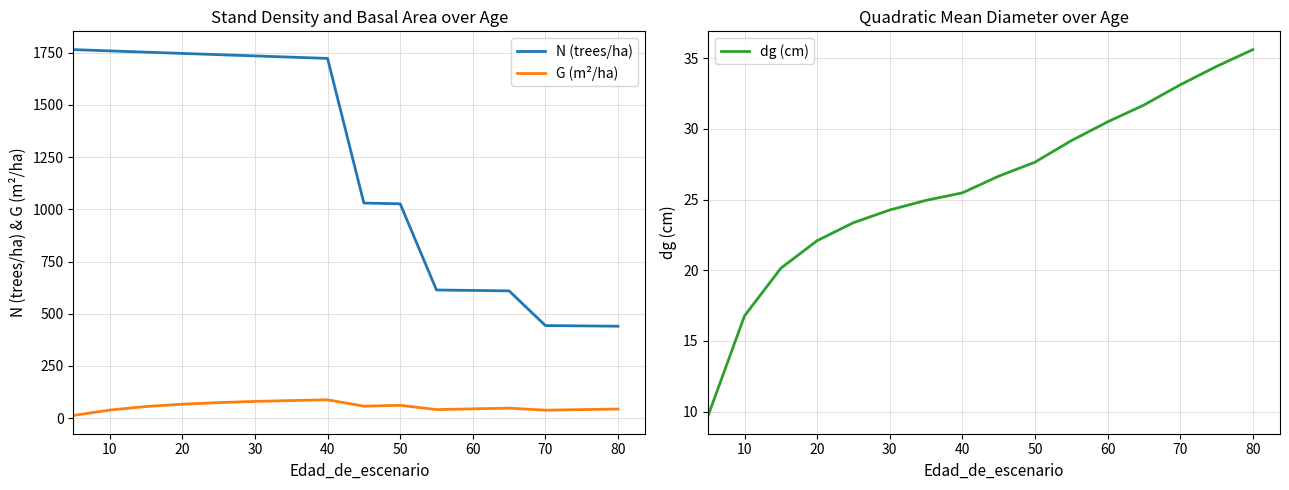

What is the label of the 15th point from the right?

10